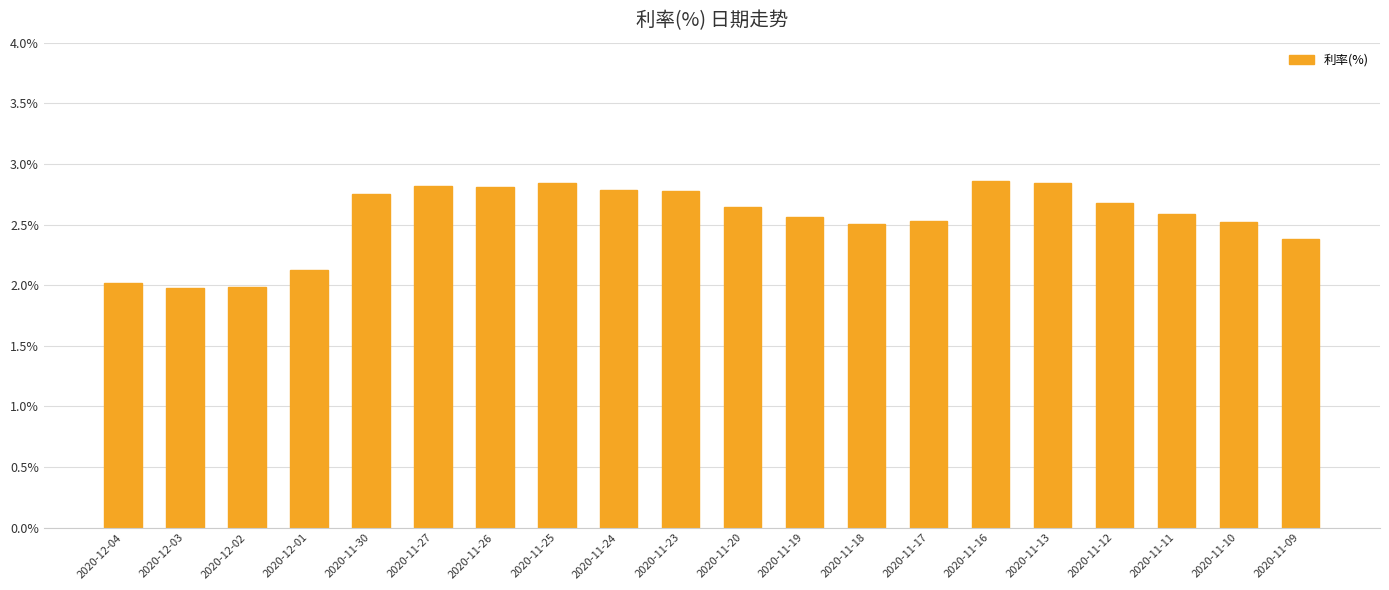

What is the difference between the values at 2020-11-17 and 2020-12-02?

0.5